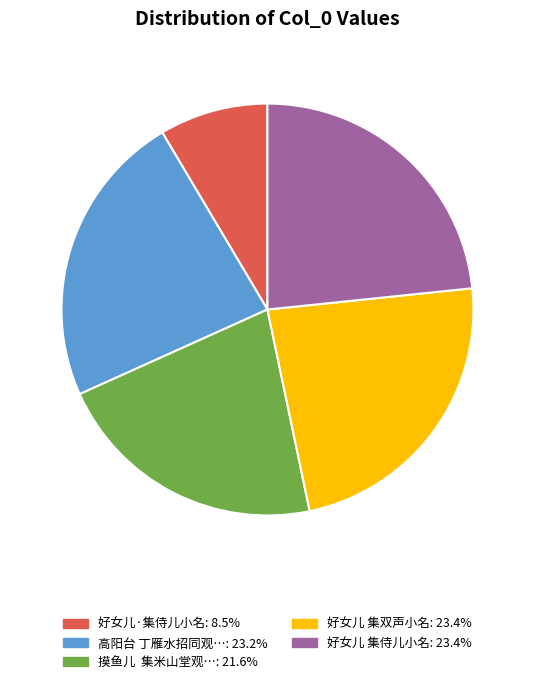

Does any single category account for the majority?

No